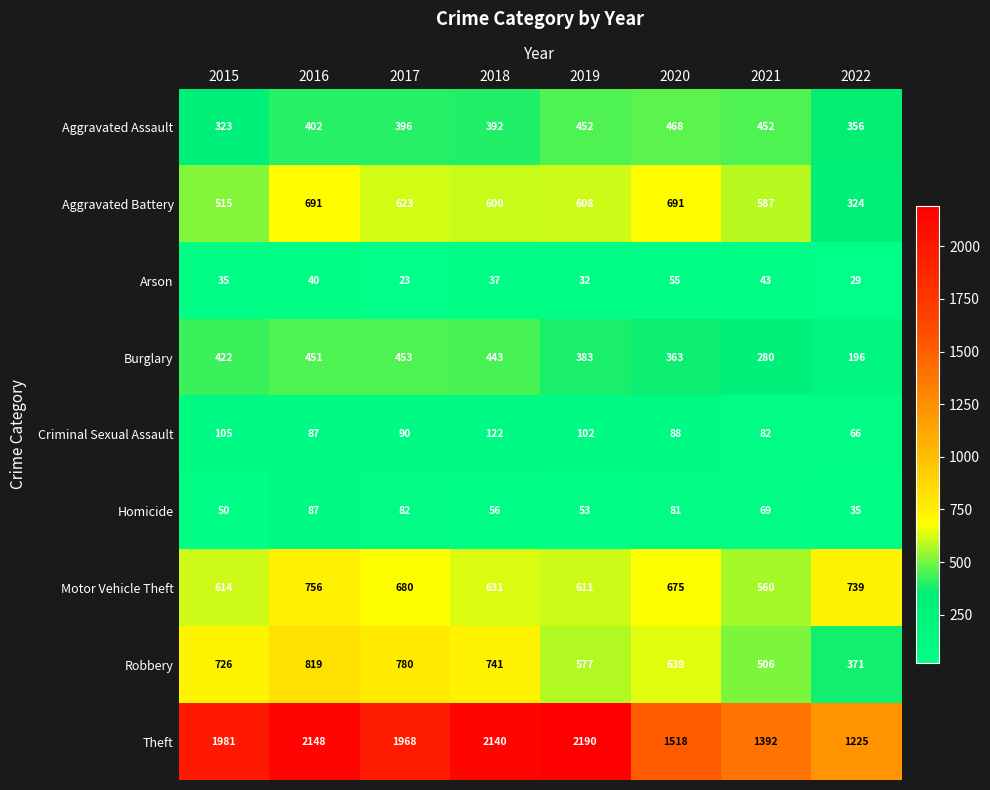

Count the number of categories in the chart.

8